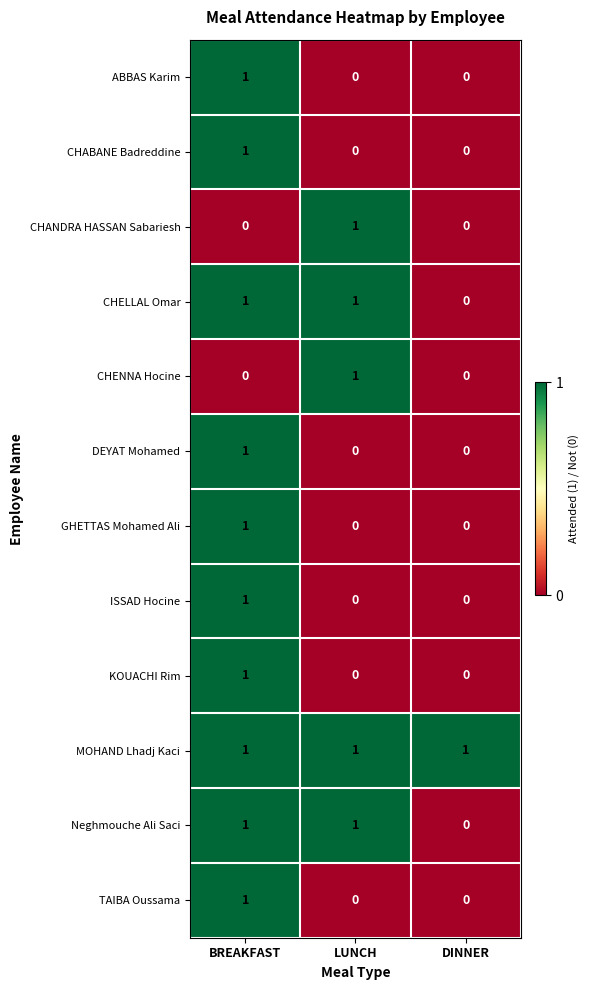

Count the Neghmouche Ali Saci values in the range 0 to 1.

3